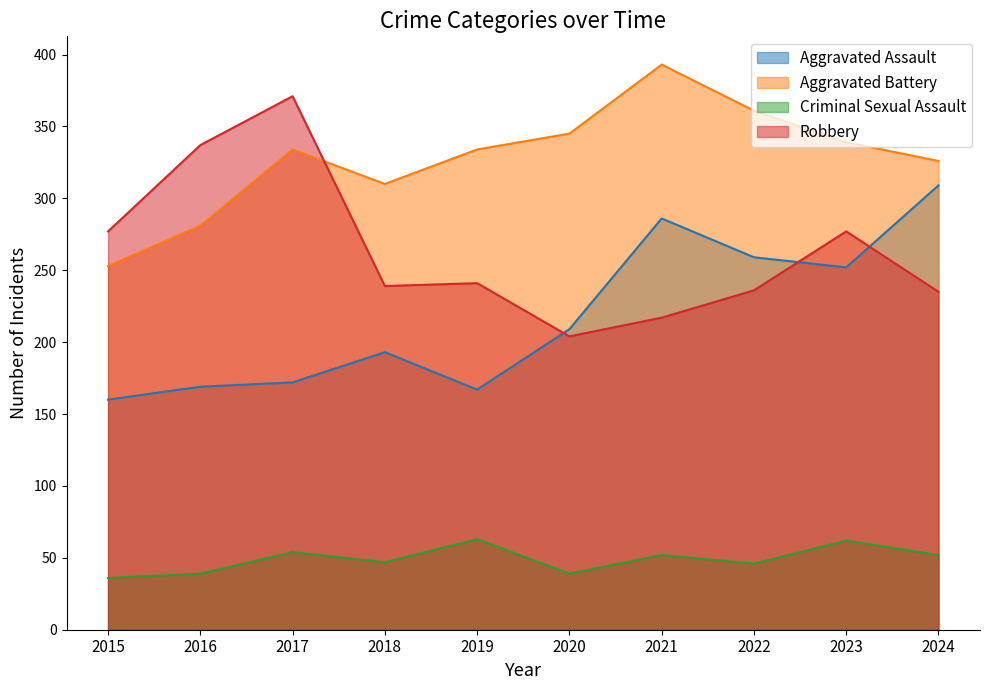

What is the difference between the second highest and second lowest values in the Aggravated Assault series?

119